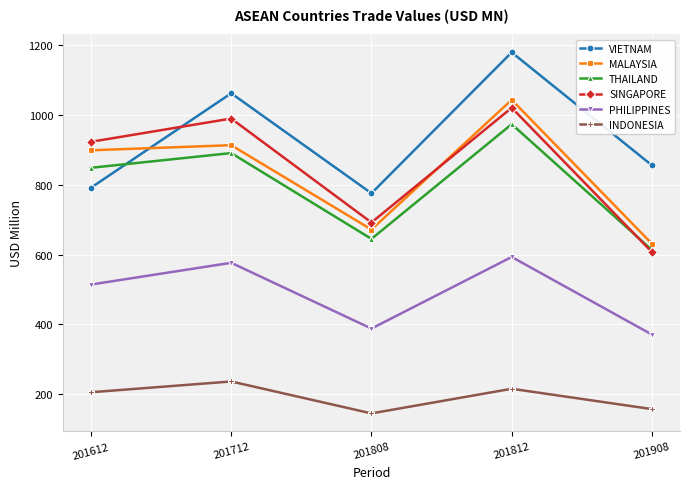

At how many categories does at least one series exceed 573?

5